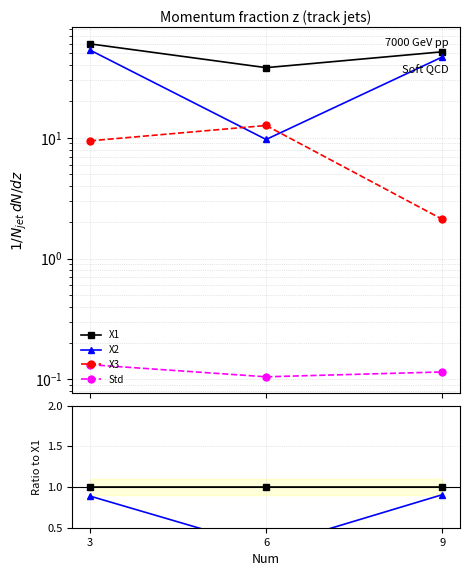

Rank the series by their average value, from lowest to highest.

Std, X3, X2, X1